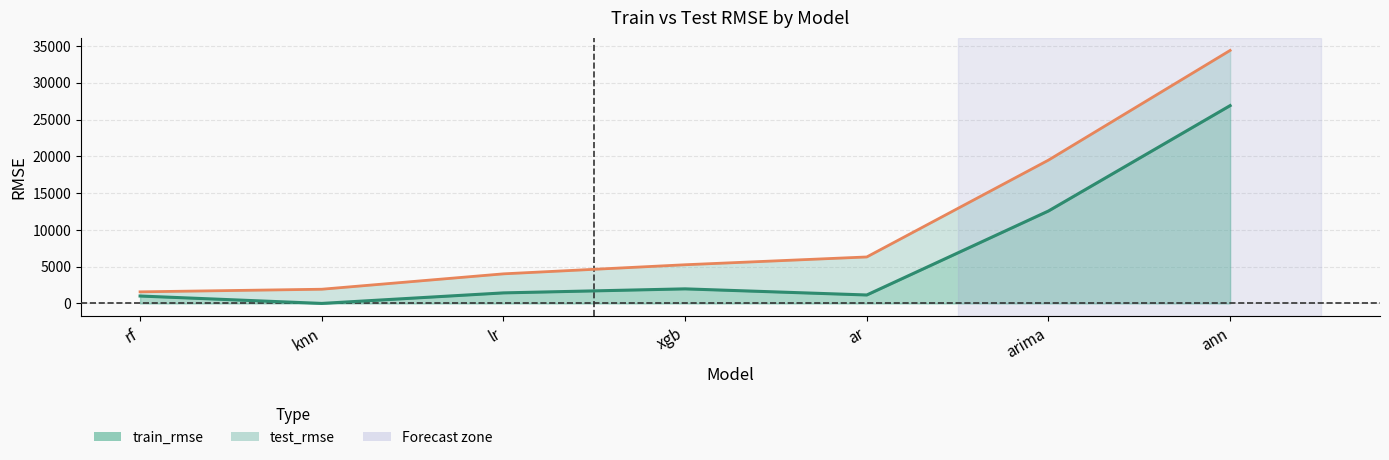

Reading left to right, extract all data points from this chart.

train_rmse: 1007.0	0.0	1432.6	1979.6	1146.7	12567.0	26898.6
test_rmse: 1576.0	1929.6	4022.4	5259.3	6318.9	19487.7	34405.8